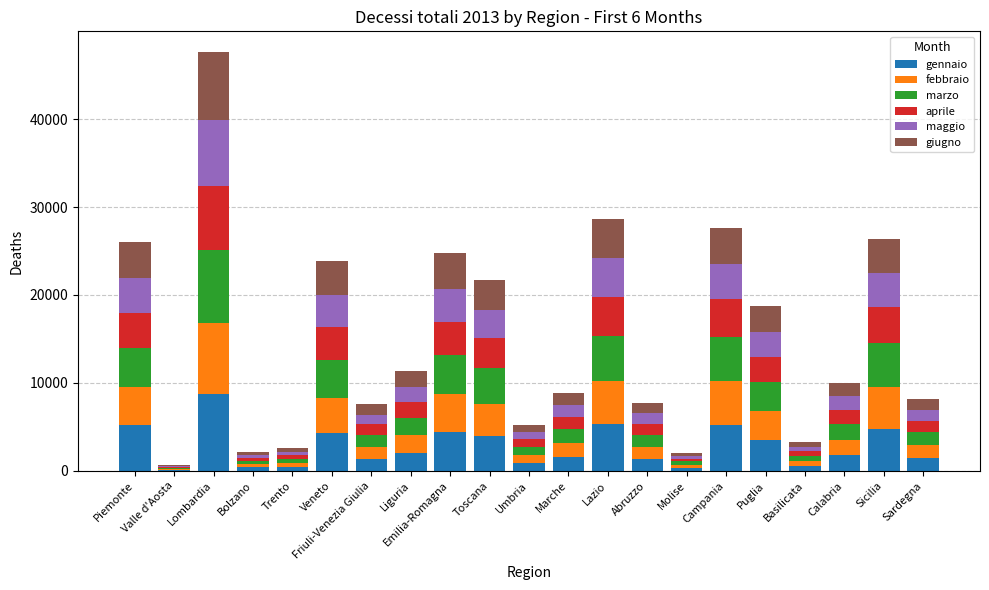

At which category is the sum across all series the highest?

Lombardia